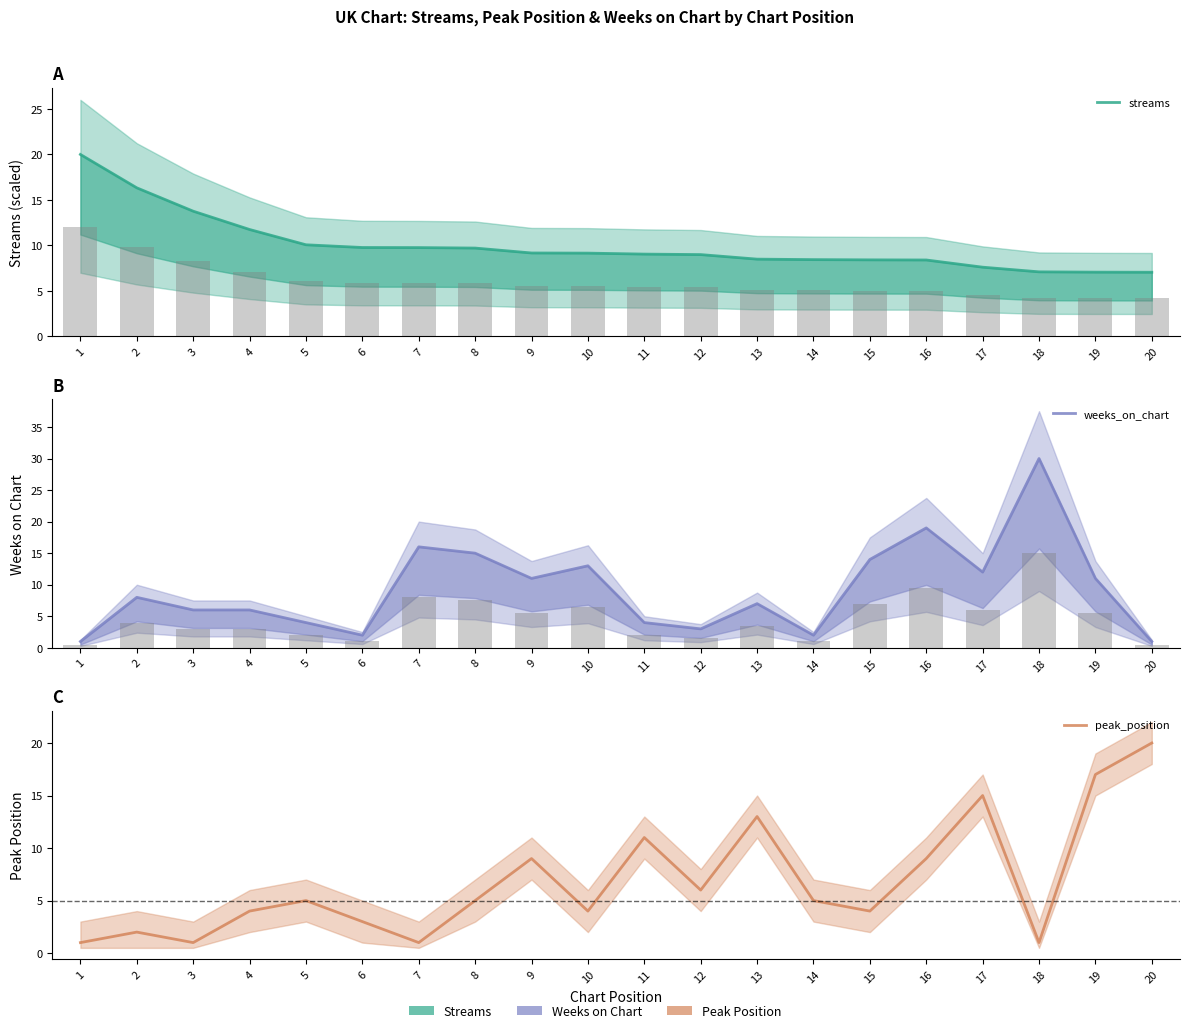

Reading left to right, transcribe all the data shown in this chart.

streams: 1=20.0	2=16.3	3=13.8	4=11.8	5=10.1	6=9.8	7=9.8	8=9.7	9=9.2	10=9.2	11=9.1	12=9.0	13=8.5	14=8.4	15=8.4	16=8.4	17=7.6	18=7.1	19=7.1	20=7.1
weeks_on_chart: 1=1.0	2=8.0	3=6.0	4=6.0	5=4.0	6=2.0	7=16.0	8=15.0	9=11.0	10=13.0	11=4.0	12=3.0	13=7.0	14=2.0	15=14.0	16=19.0	17=12.0	18=30.0	19=11.0	20=1.0
peak_position: 1=1.0	2=2.0	3=1.0	4=4.0	5=5.0	6=3.0	7=1.0	8=5.0	9=9.0	10=4.0	11=11.0	12=6.0	13=13.0	14=5.0	15=4.0	16=9.0	17=15.0	18=1.0	19=17.0	20=20.0